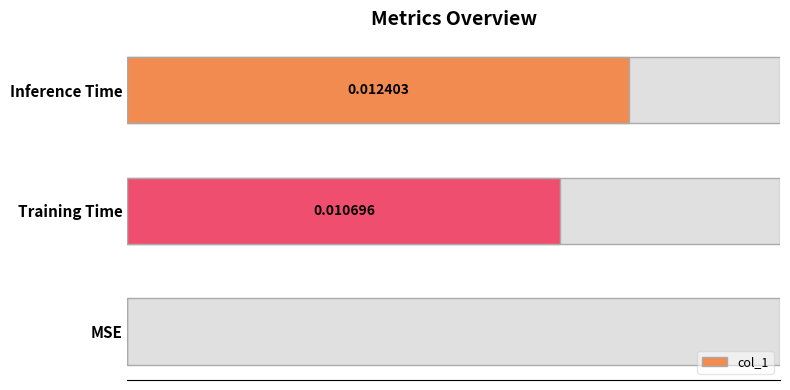

The chart shows a value of -0.0 at 0.000. True or false?

False